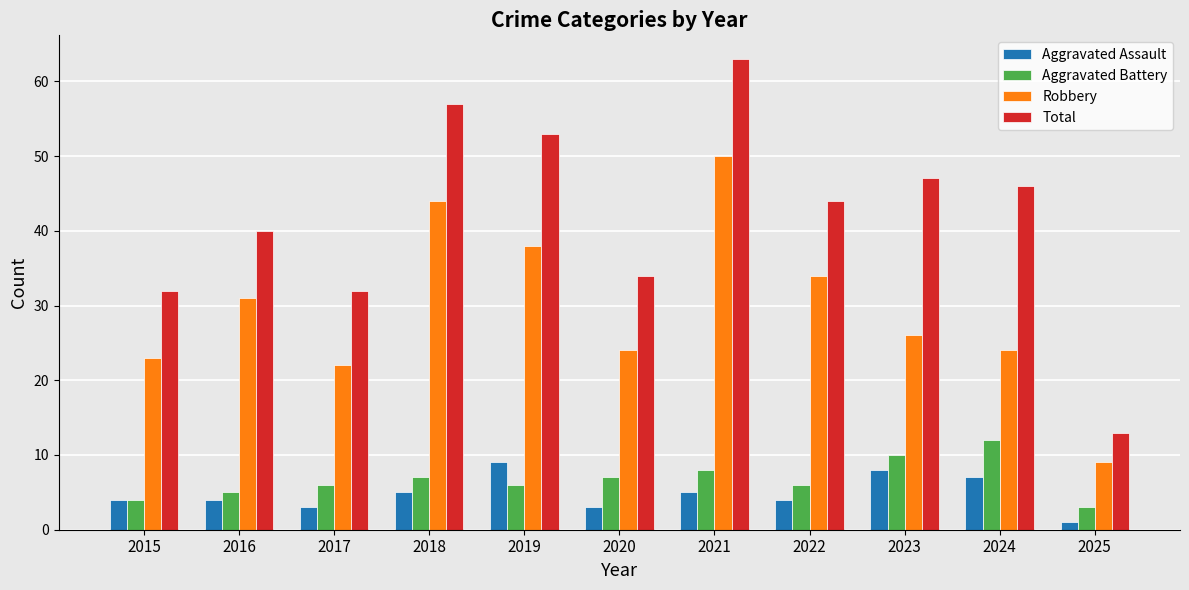

What is the sum of all Aggravated Battery values?

74